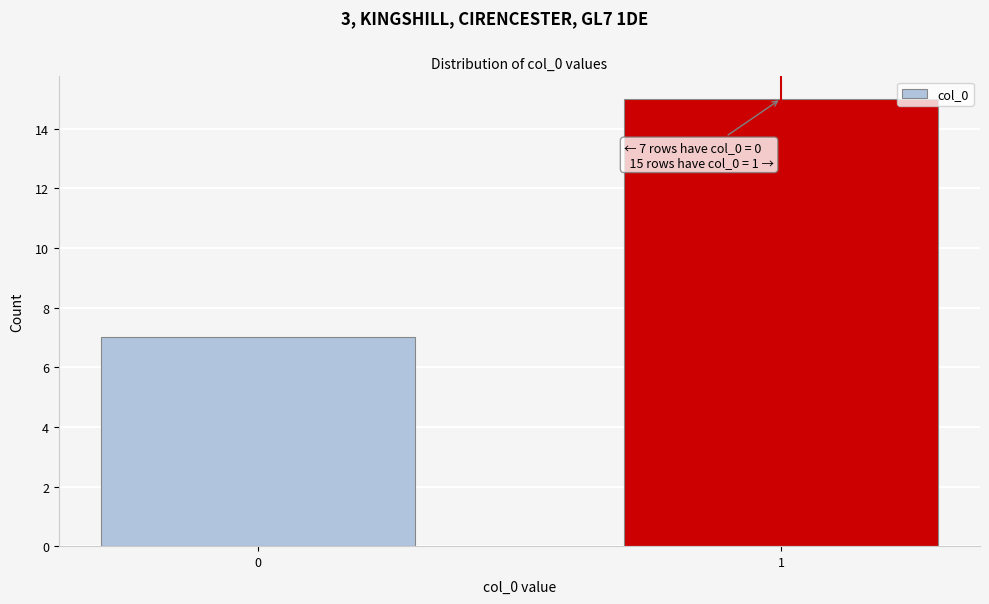

Reading right to left, transcribe all the data shown in this chart.

15	7